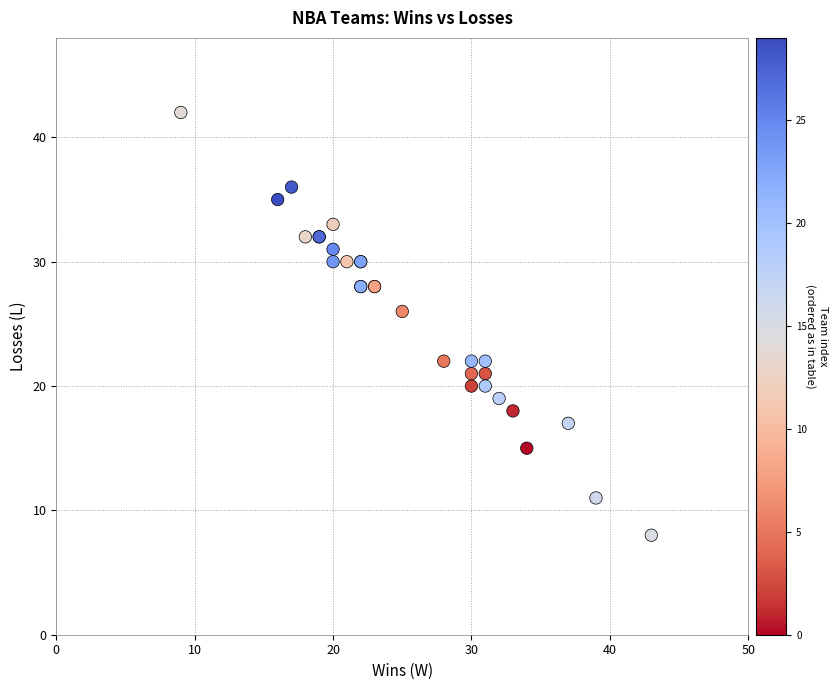

What Y value in the scatter plot is closest to 25?

26